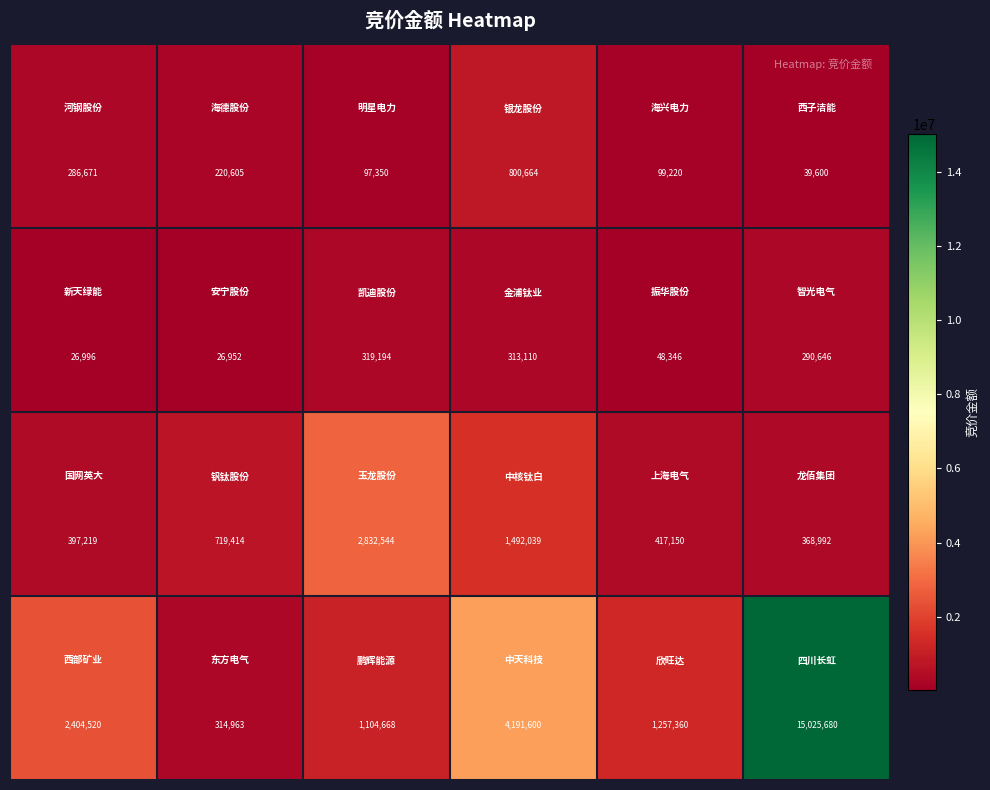

What is the smallest value displayed?

26952